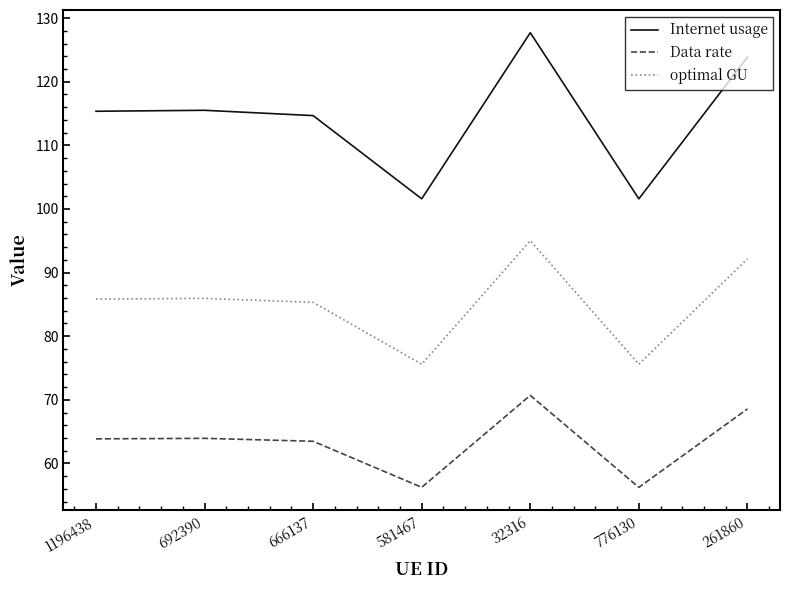

Does the chart have visible grid lines?

No